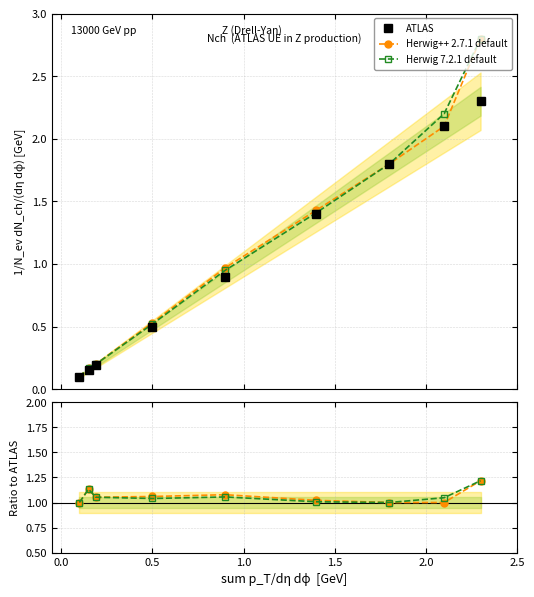

Does the chart display data point markers on the line(s)?

Yes